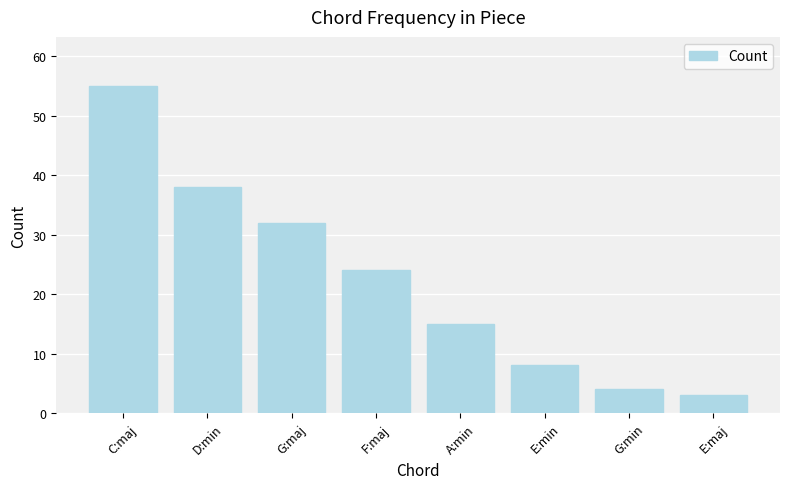

Where does the data first go above 24?

C:maj